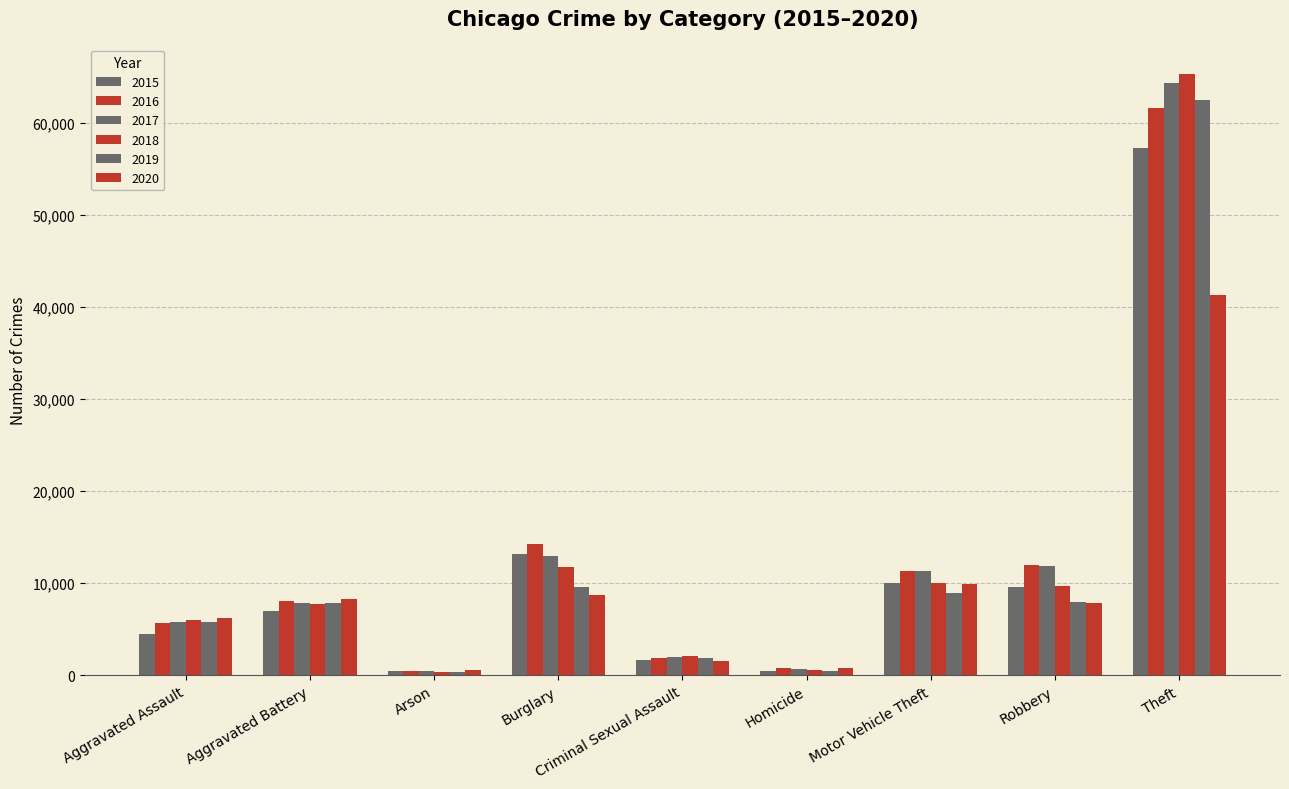

The value of 2019 at Burglary is 17195. True or false?

False